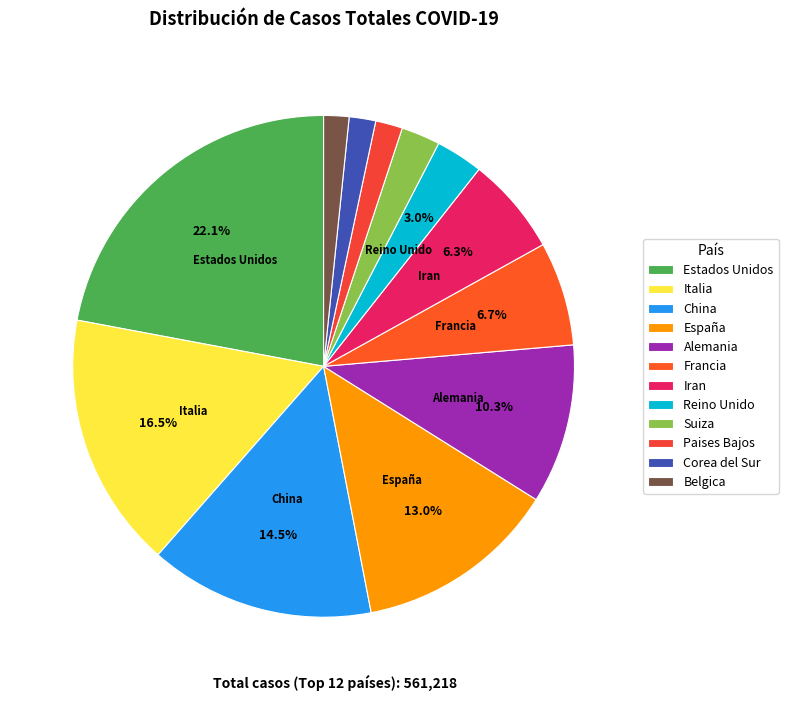

Is there a majority slice in this chart?

No